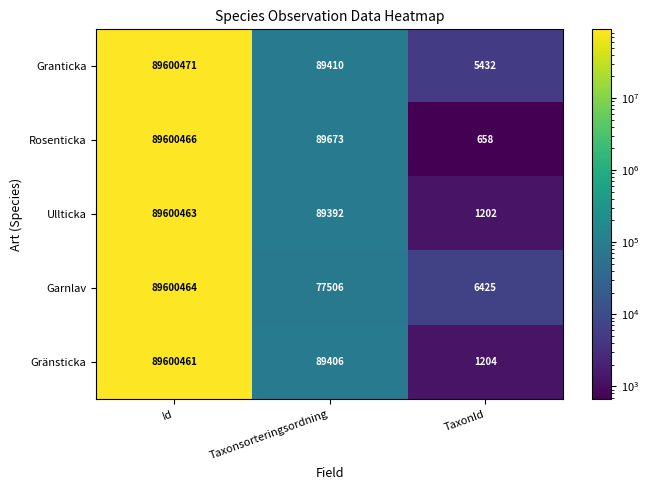

How many values in the Granticka series are below 89410?

1